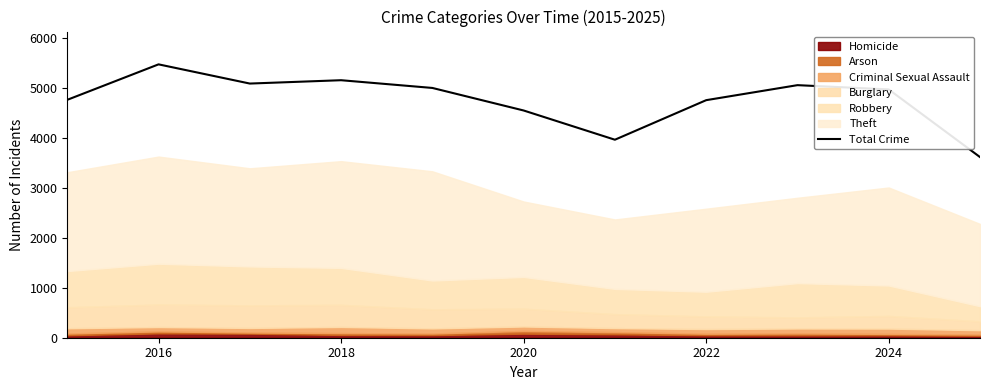

Is it true that Total Crime equals 7876 at 2018?

False